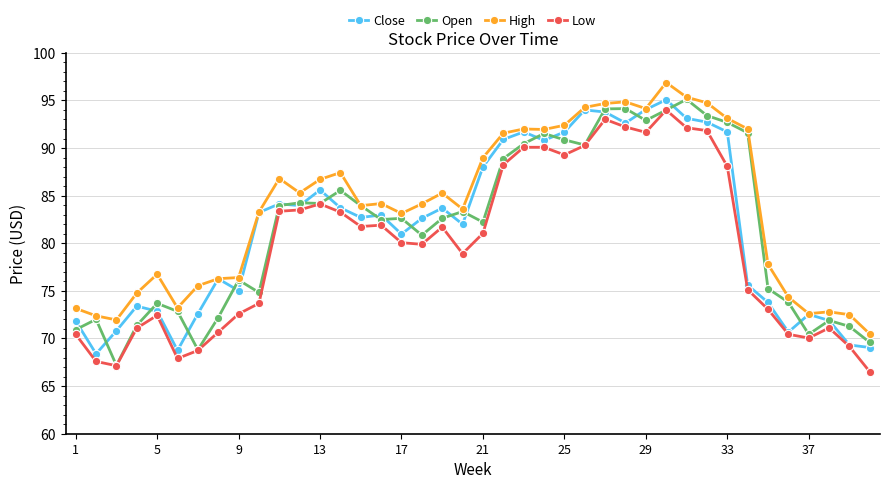

What is the highest value of the High series?

96.9